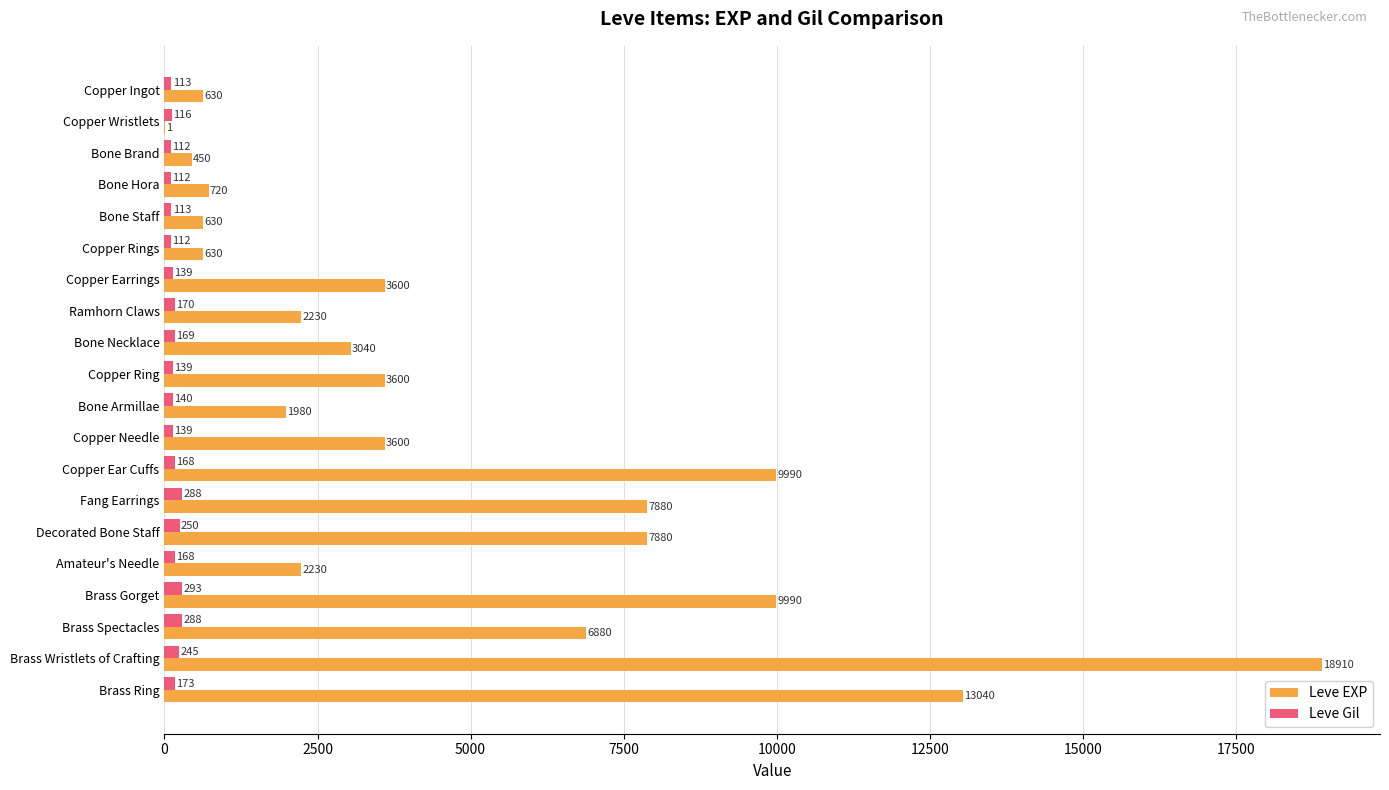

Which series has the largest total across all categories?

Leve EXP